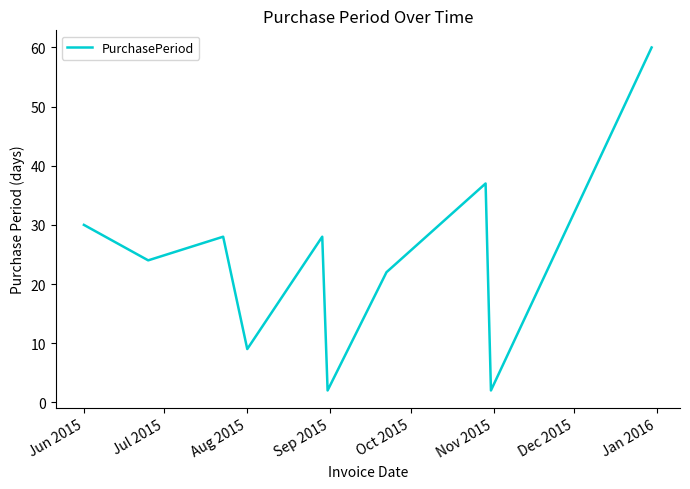

What is the average value?

24